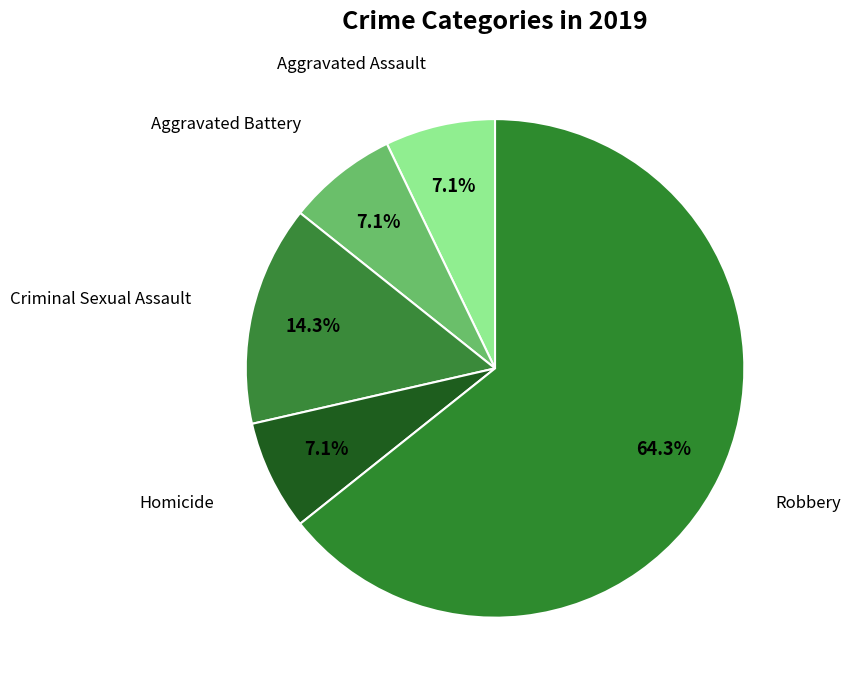

To the nearest percent, what is the difference between the largest and smallest slice percentages?

57%